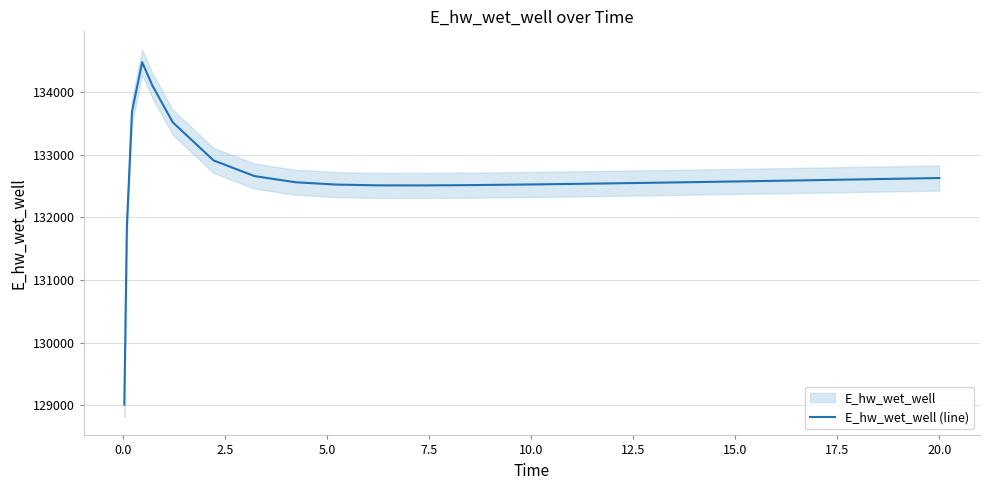

What is the highest value of the E_hw_wet_well (line) series?

134478.0